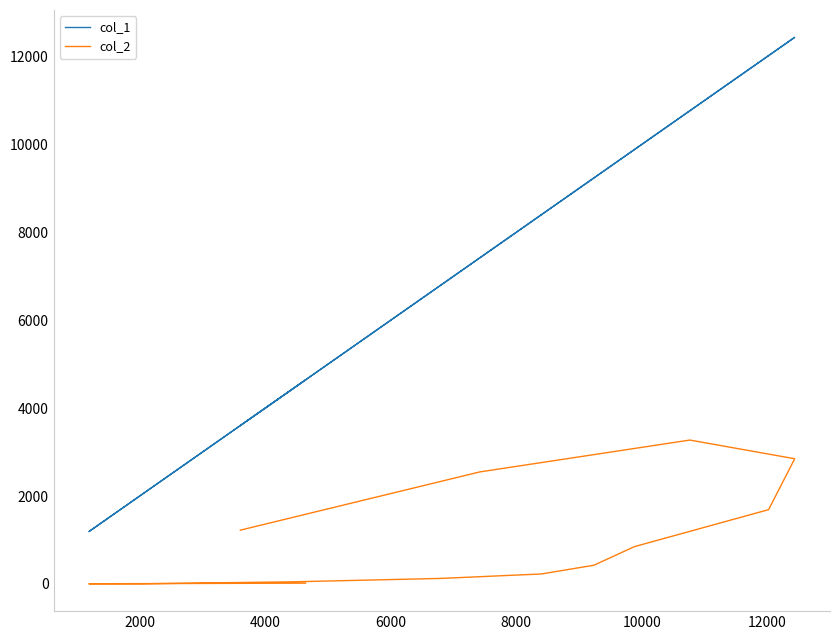

What position from the right is 12000?

10